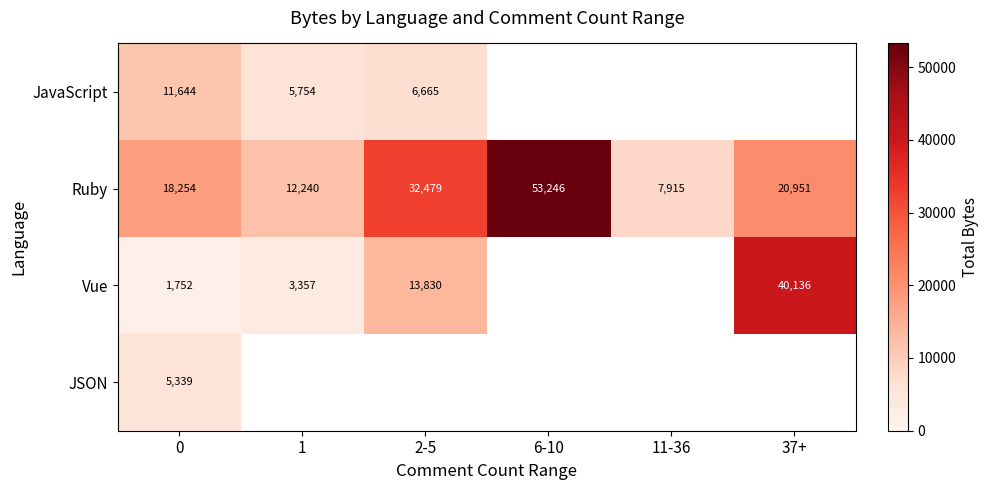

What is the average value of the Ruby series?

24181